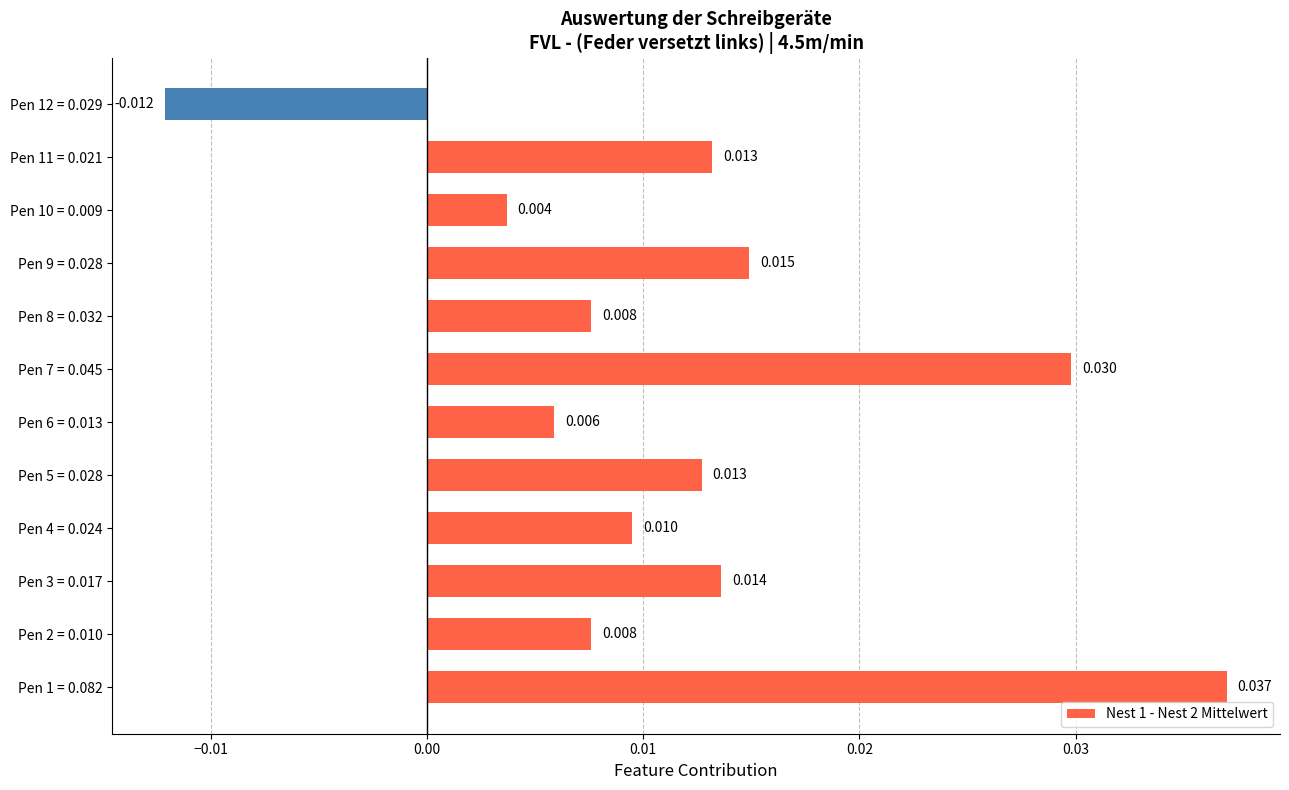

Are the bars grouped side by side (vs. stacked)?

No